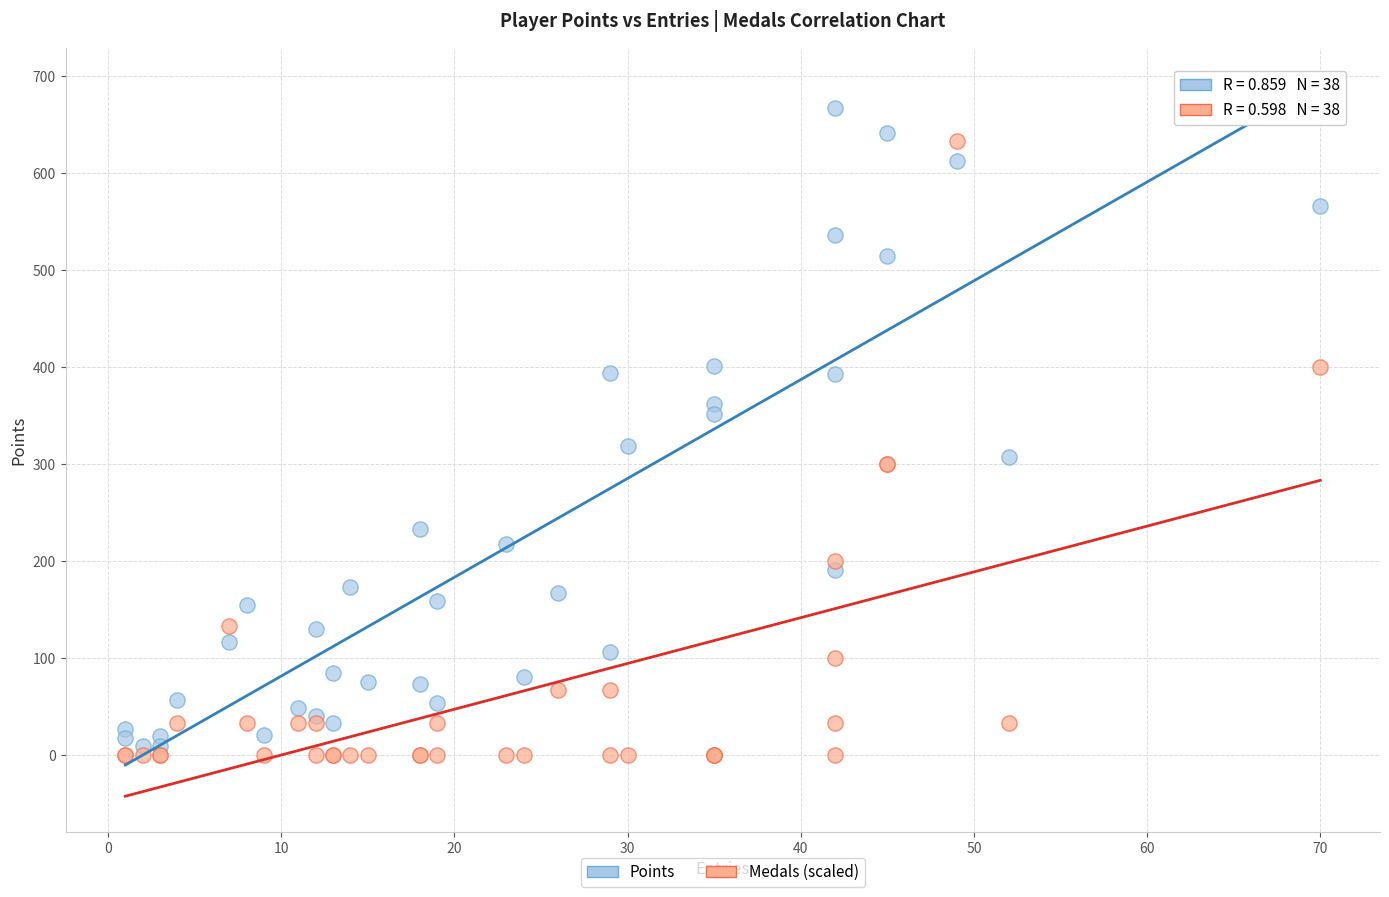

What is the X range (max minus min) for the scatter plot?

69.0